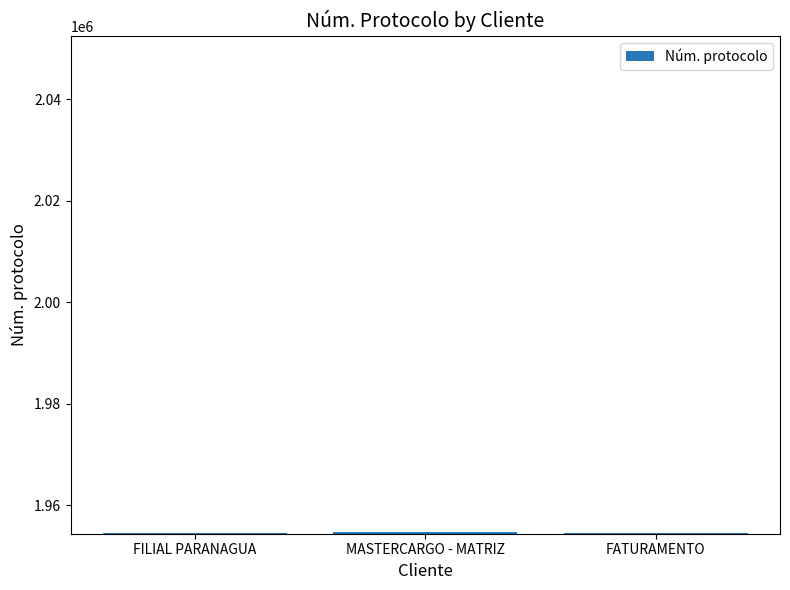

What is the sum of all values?

5863824